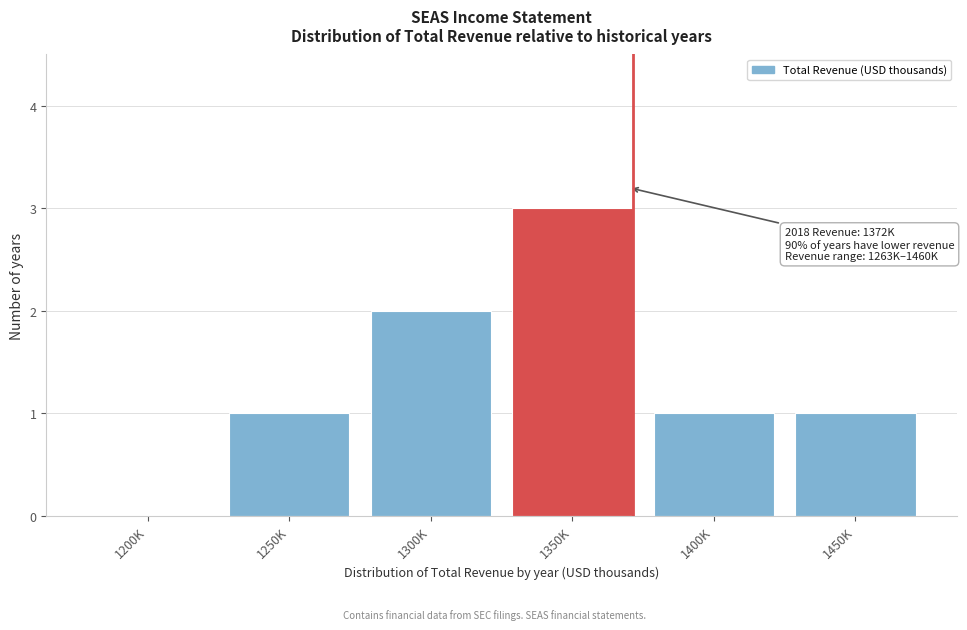

Reading left to right, list all the values displayed in this chart.

1200K=0	1250K=1	1300K=2	1350K=3	1400K=1	1450K=1